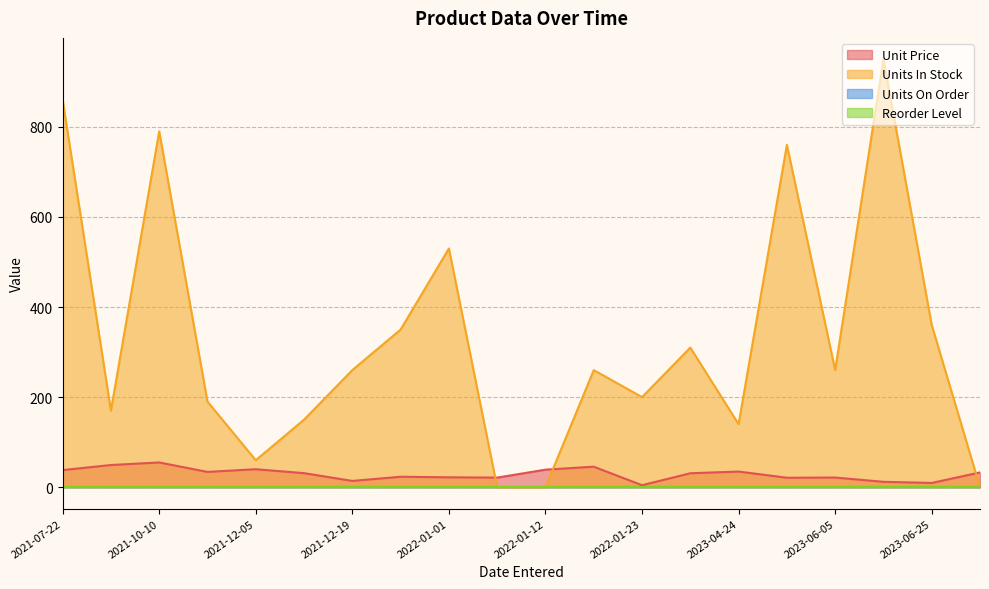

True or false: Reorder Level has more than 0 points higher than both neighbors.

False